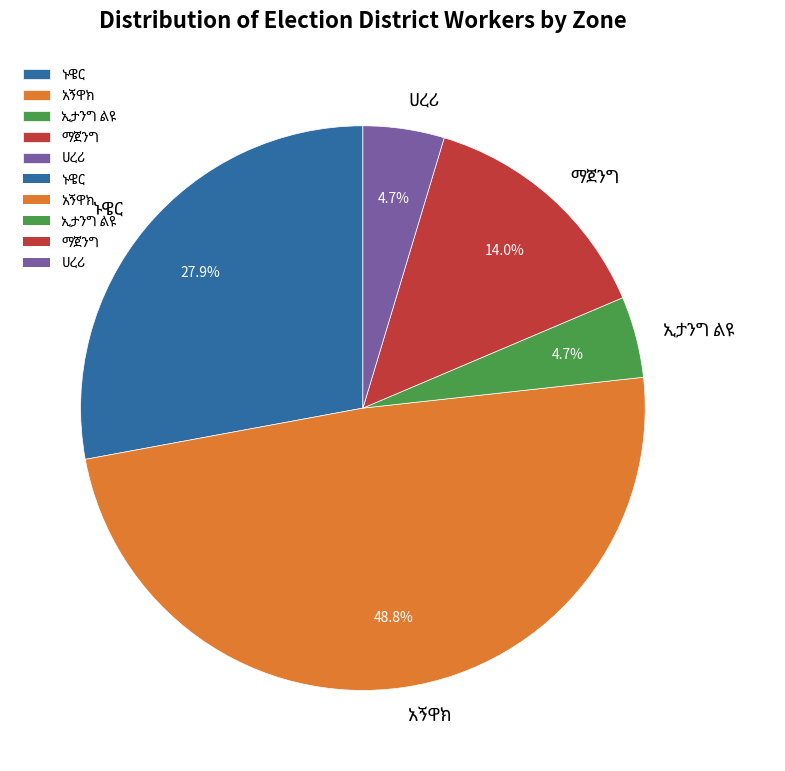

Is there a majority slice in this chart?

No